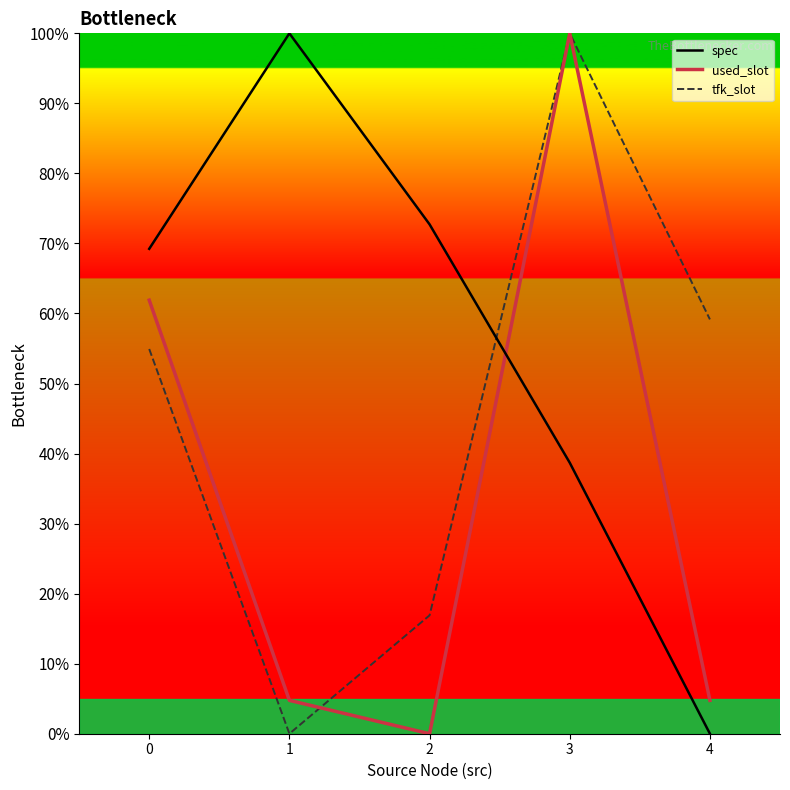

What is the total value across all series at 4?

63.9